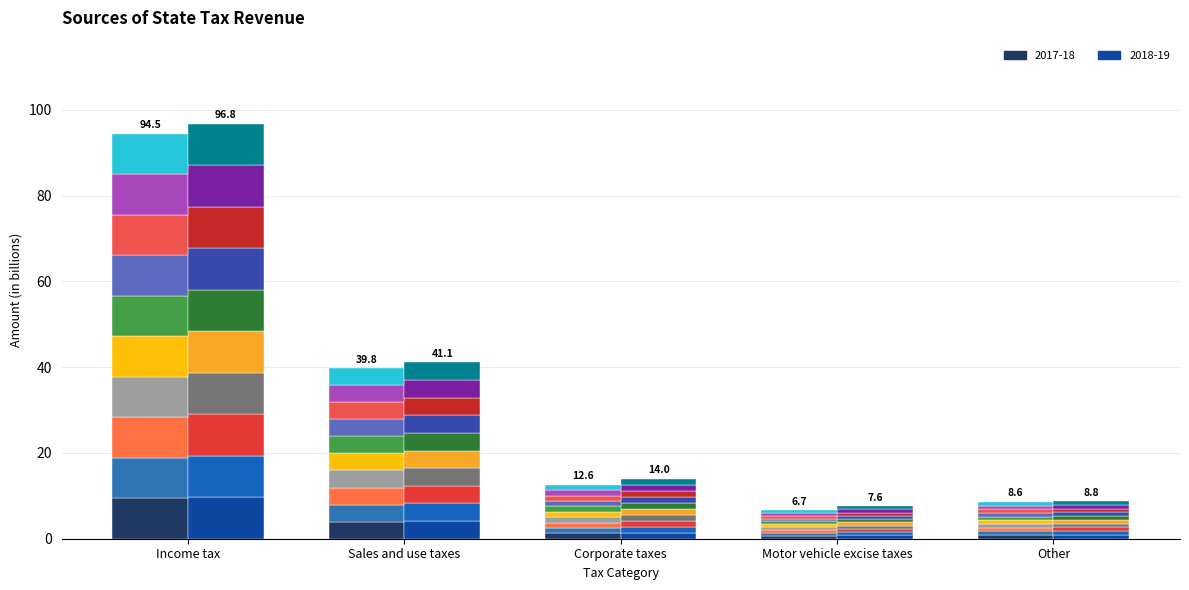

What is the average value of the 2017-18 seg0 series?

3.2